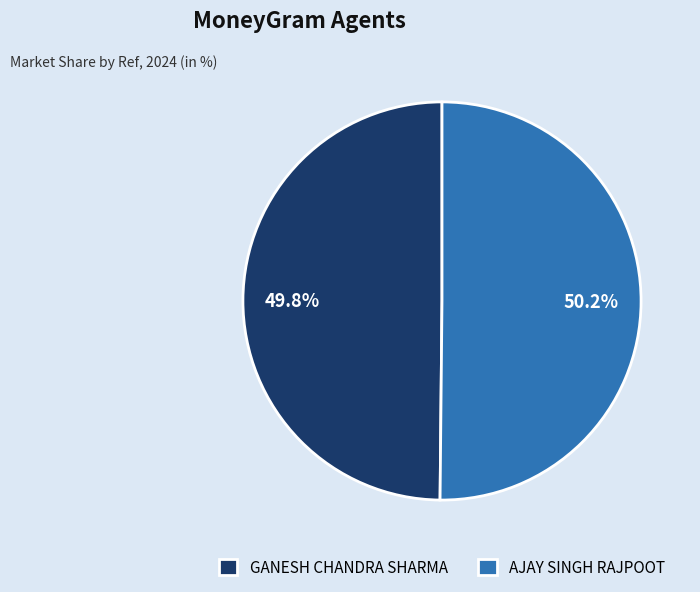

What percentage is the GANESH CHANDRA SHARMA slice, to the nearest percent?

50%